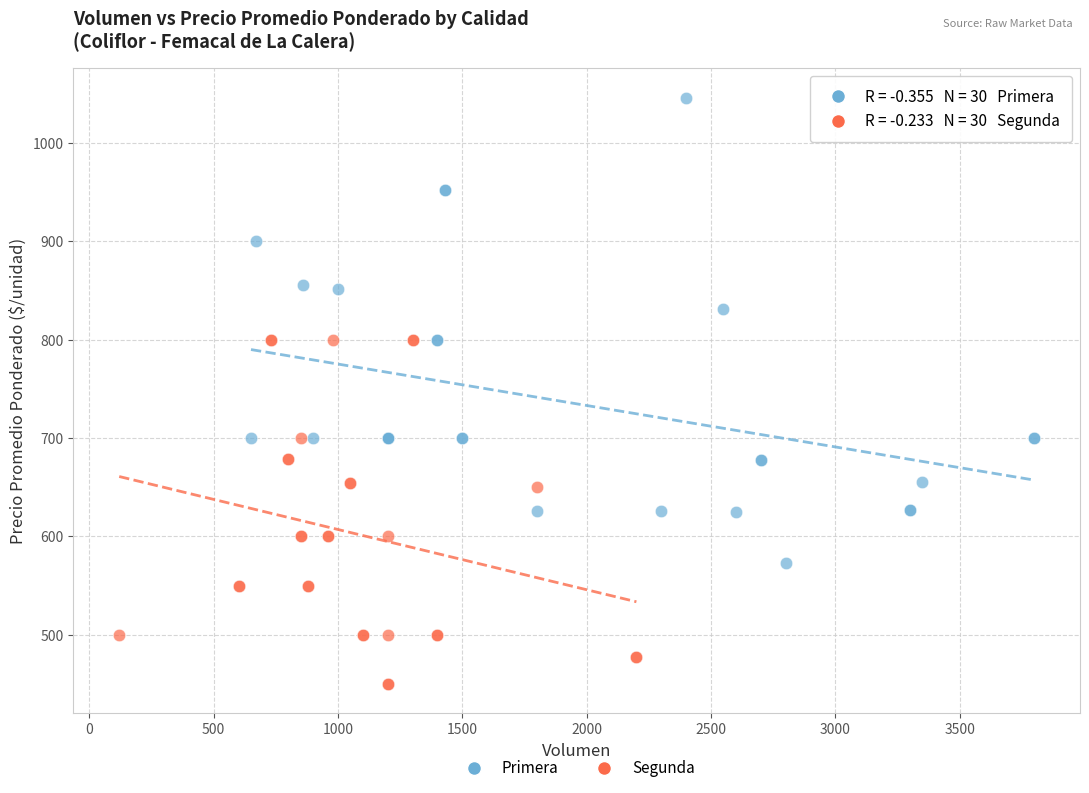

Which series has the largest Y range (max minus min)?

Primera